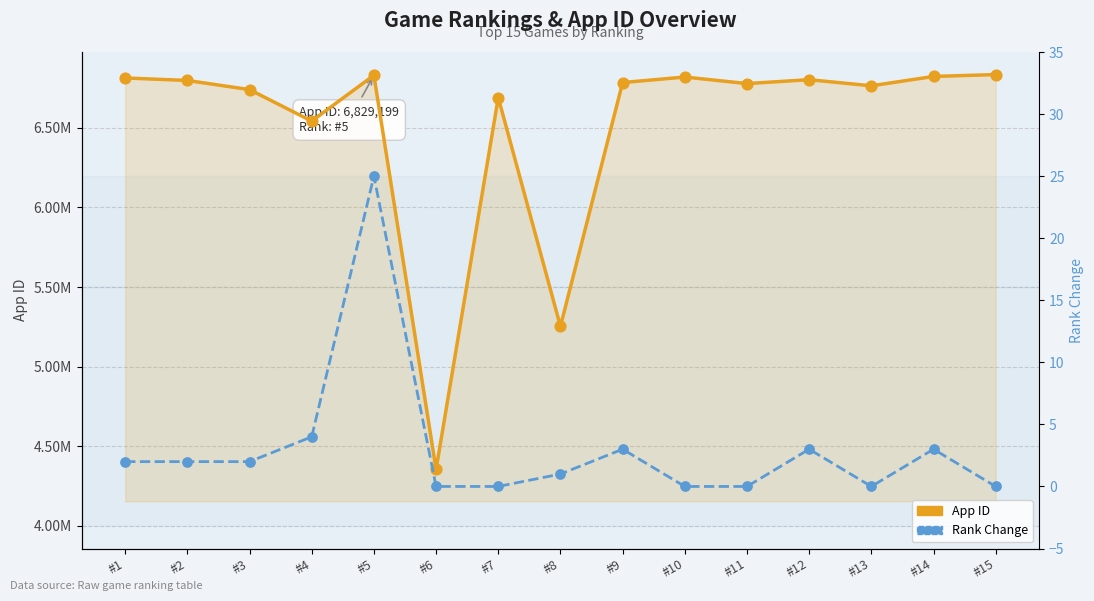

Is the value of Rank Change at #8 greater than the value of App ID at #12?

No